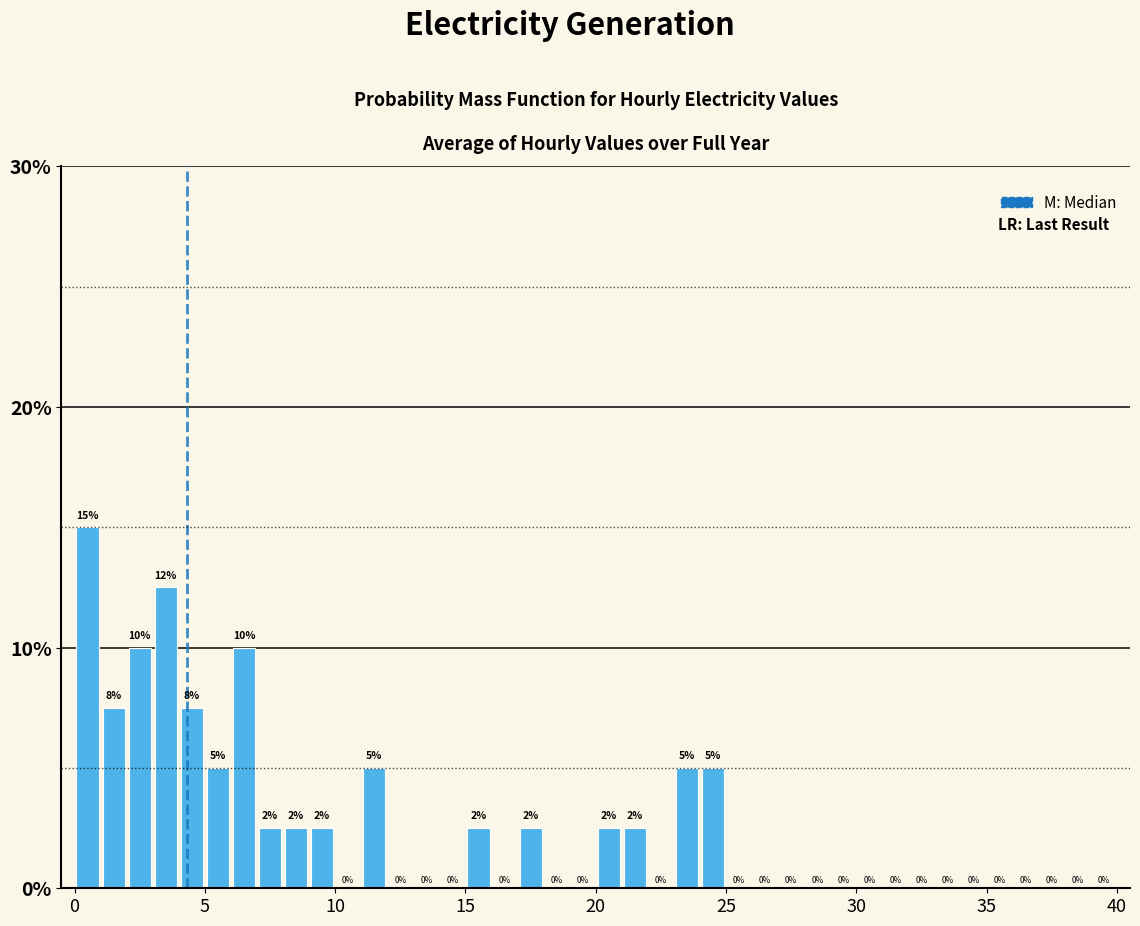

Read against the x-axis, roughly where is the centre of the tallest bar?

0.5